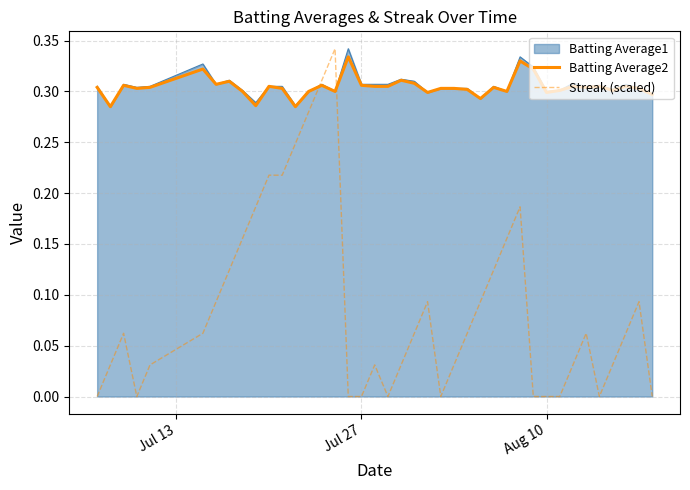

How many interior local peaks does the Streak (scaled) series have?

7